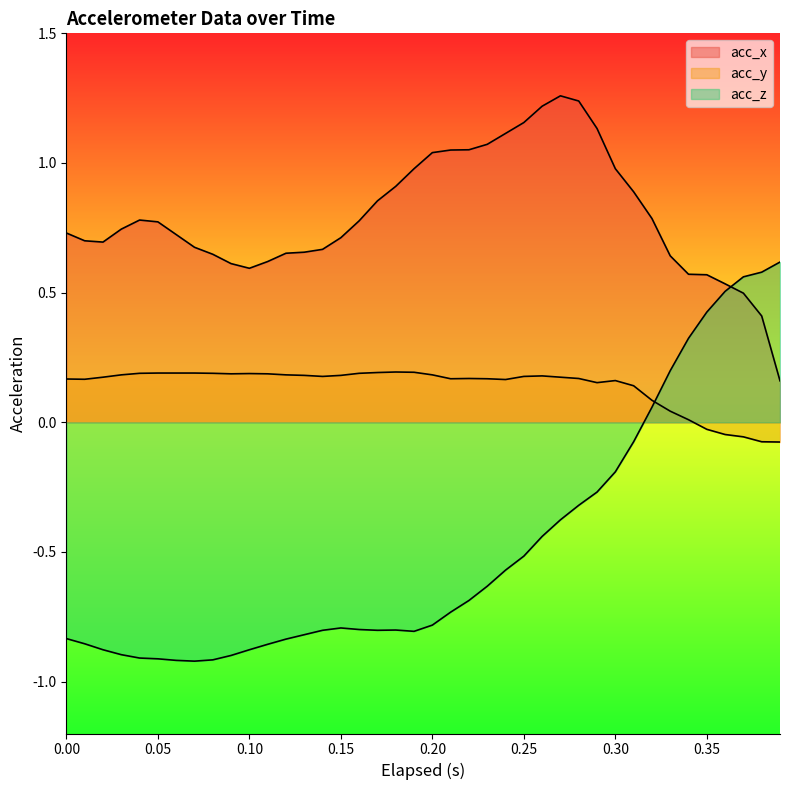

What is the maximum value shown in the chart?

1.3